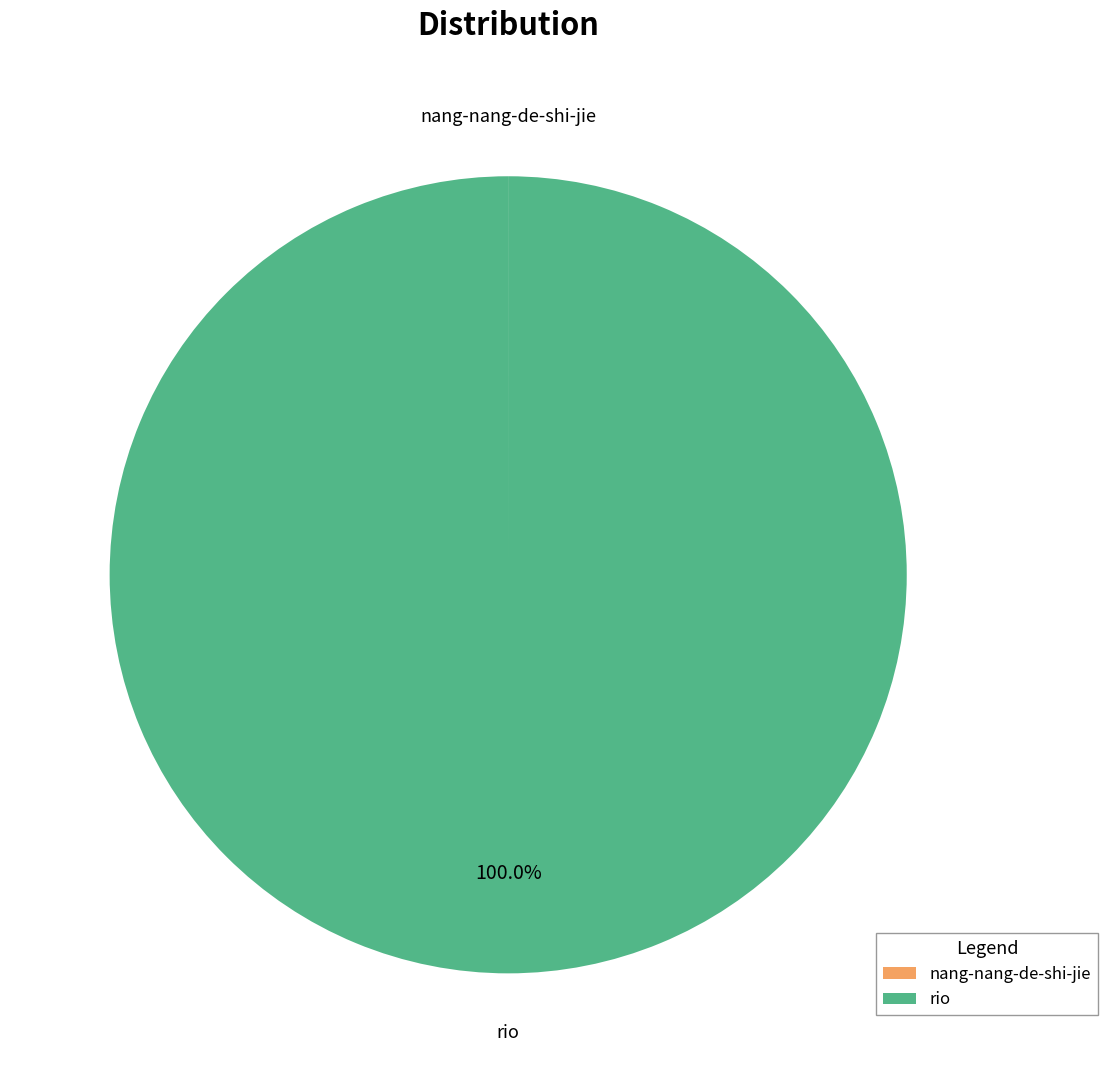

What is the majority slice?

rio